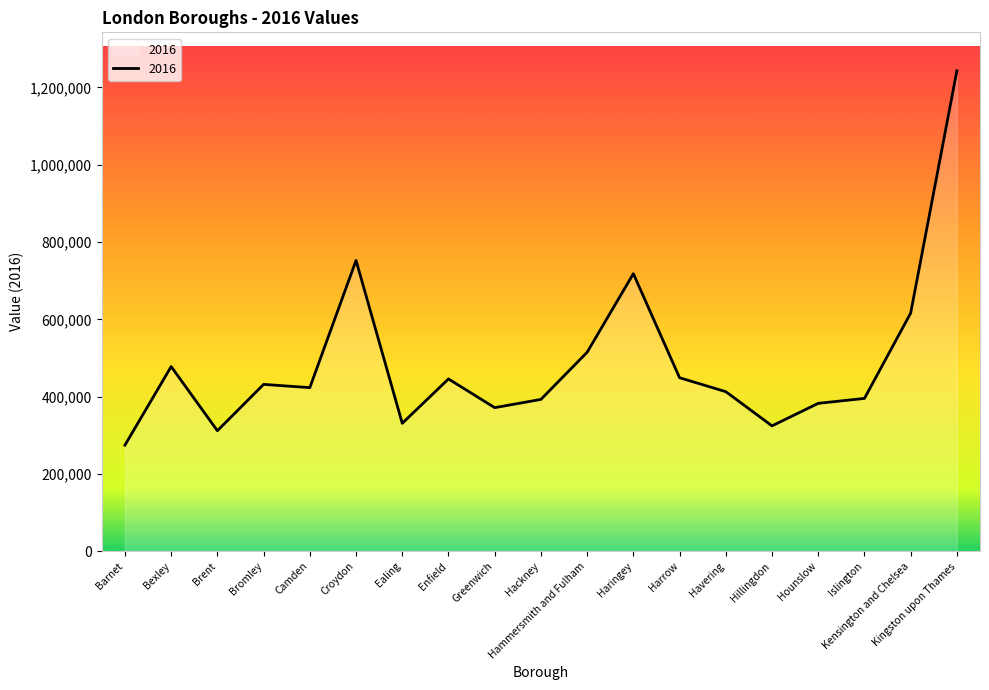

True or false: there are more than 2 points higher than both neighbors.

True